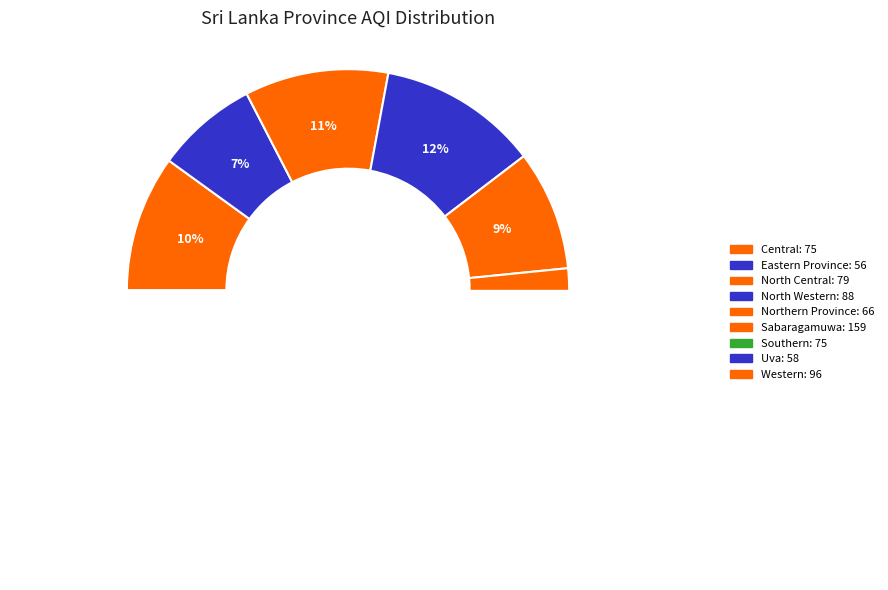

Count the number of slices in the pie.

9